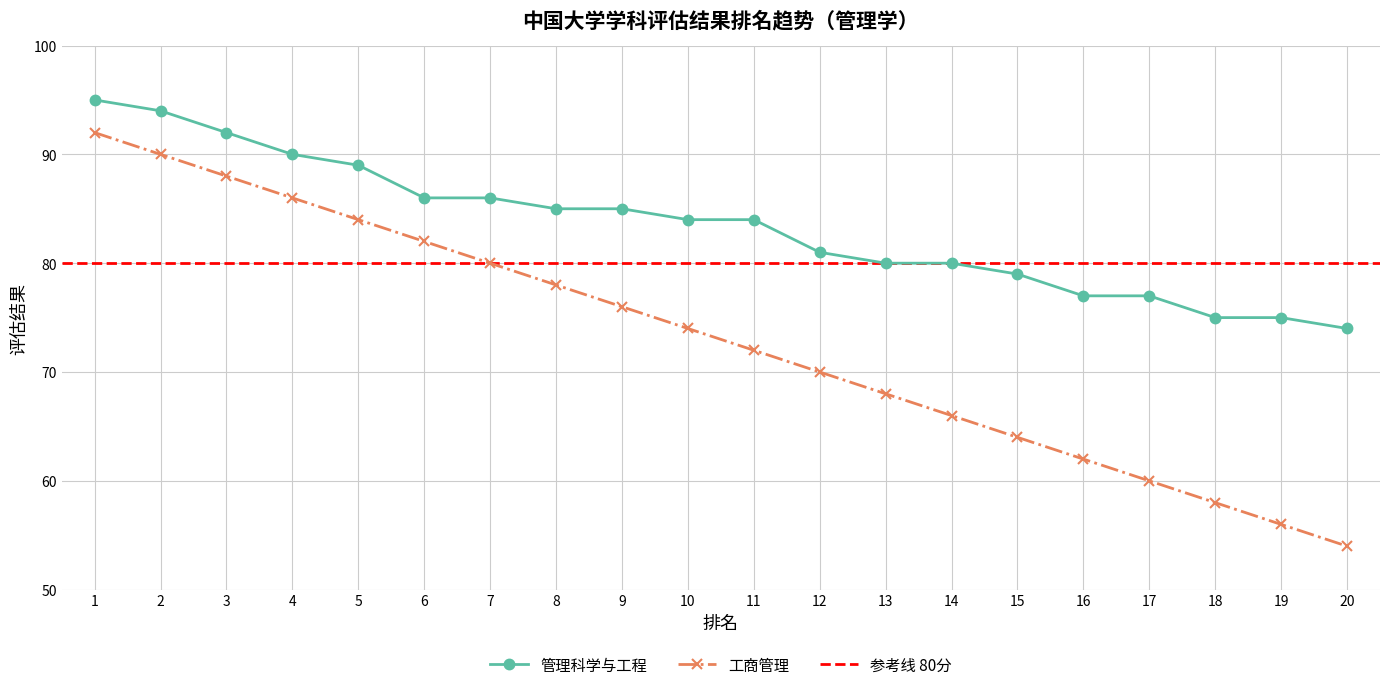

What is the value of the 管理科学与工程 point at the 16th from the left?

77